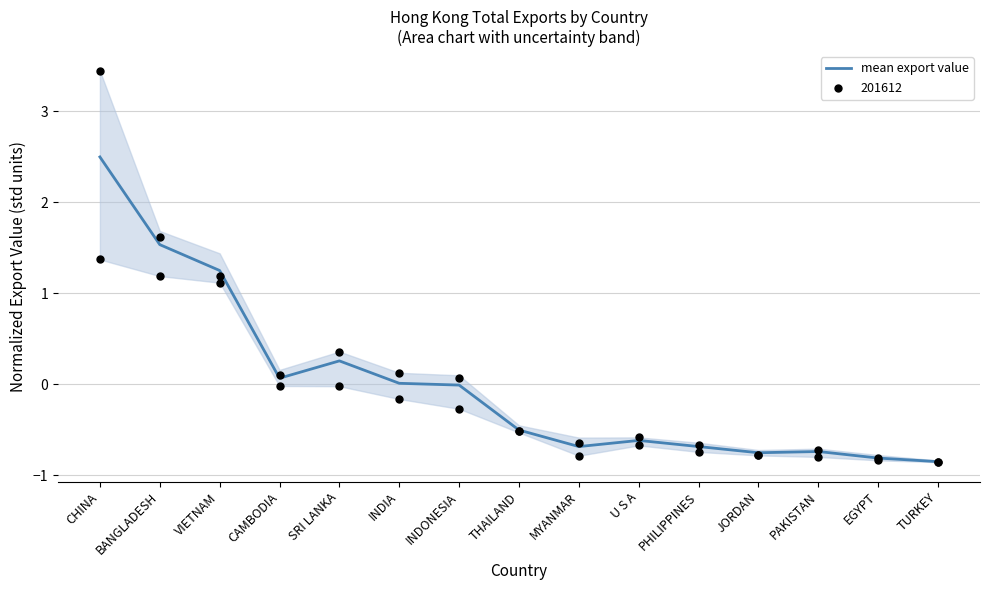

Between VIETNAM and MYANMAR, which is larger?

VIETNAM